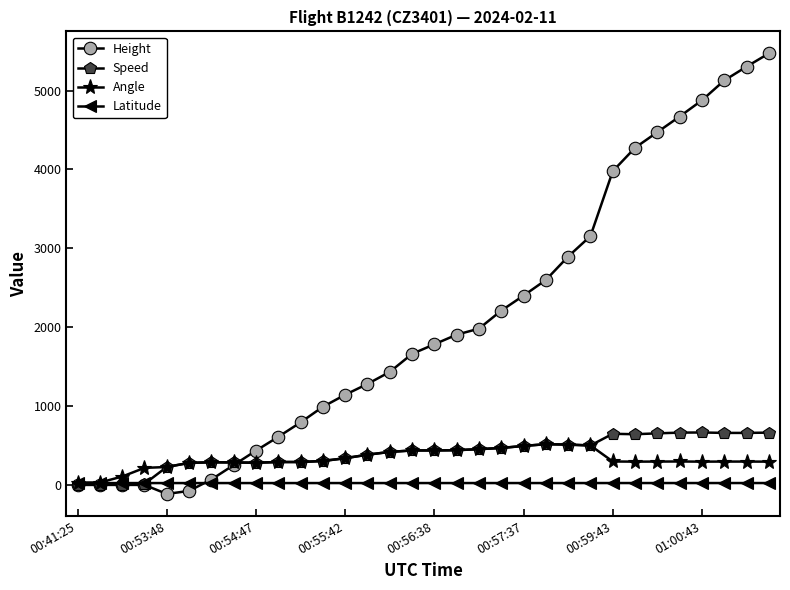

What is the greatest value displayed?

5471.2